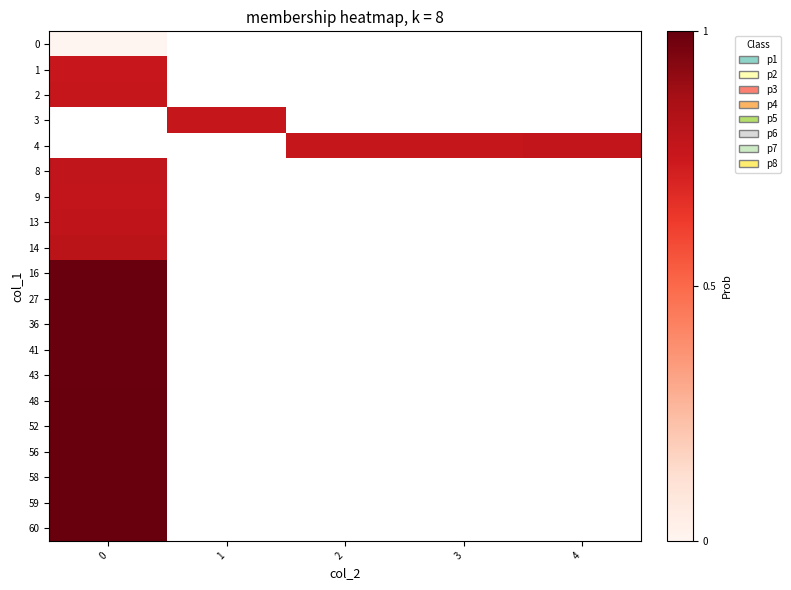

Which has a higher value, 1 or 2?

2